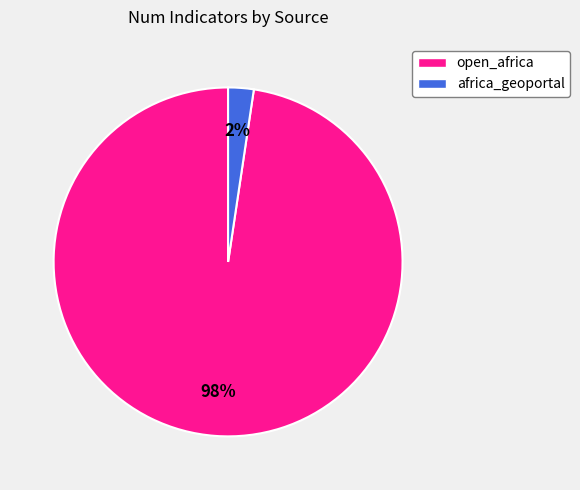

Is it true that africa_geoportal is 2% of the pie?

True